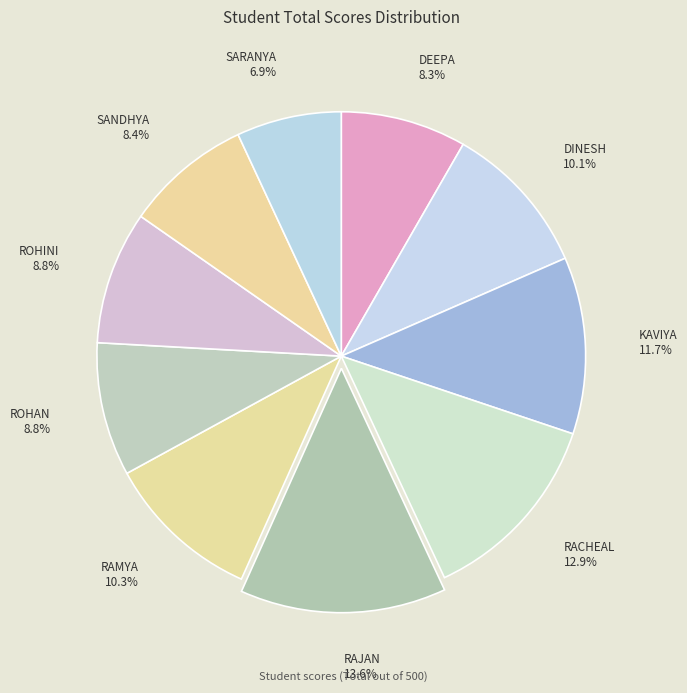

To the nearest percent, what is the average slice percentage?

10%